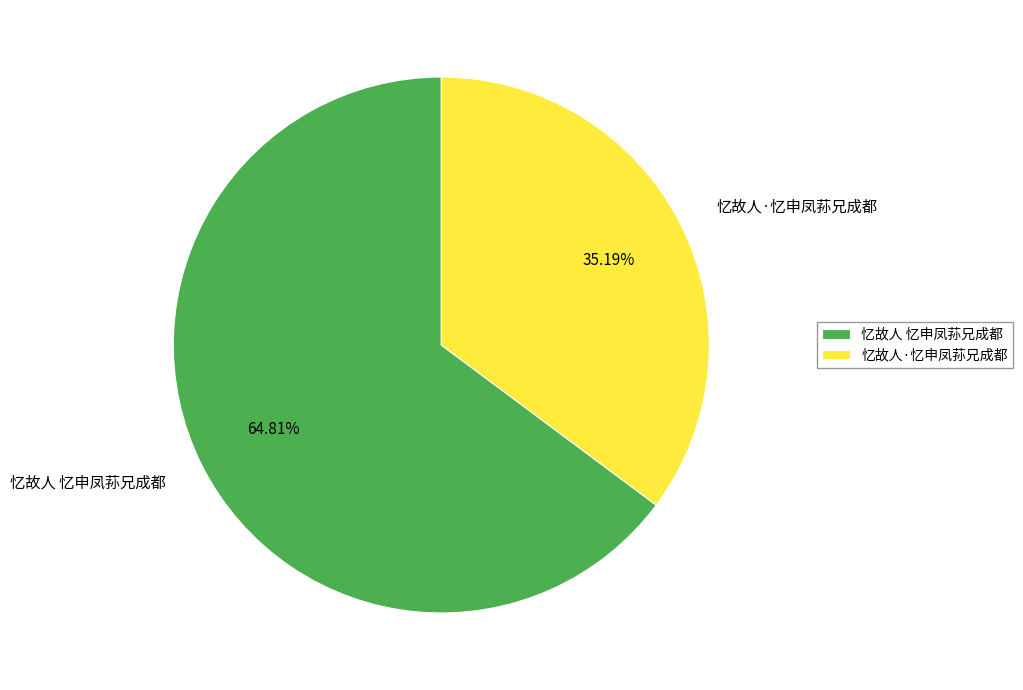

Which has a higher value, 忆故人 忆申凤荪兄成都 or 忆故人·忆申凤荪兄成都?

忆故人 忆申凤荪兄成都